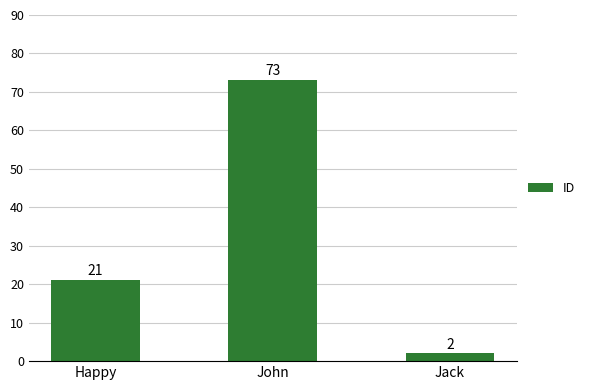

What is the maximum value shown in the chart?

73